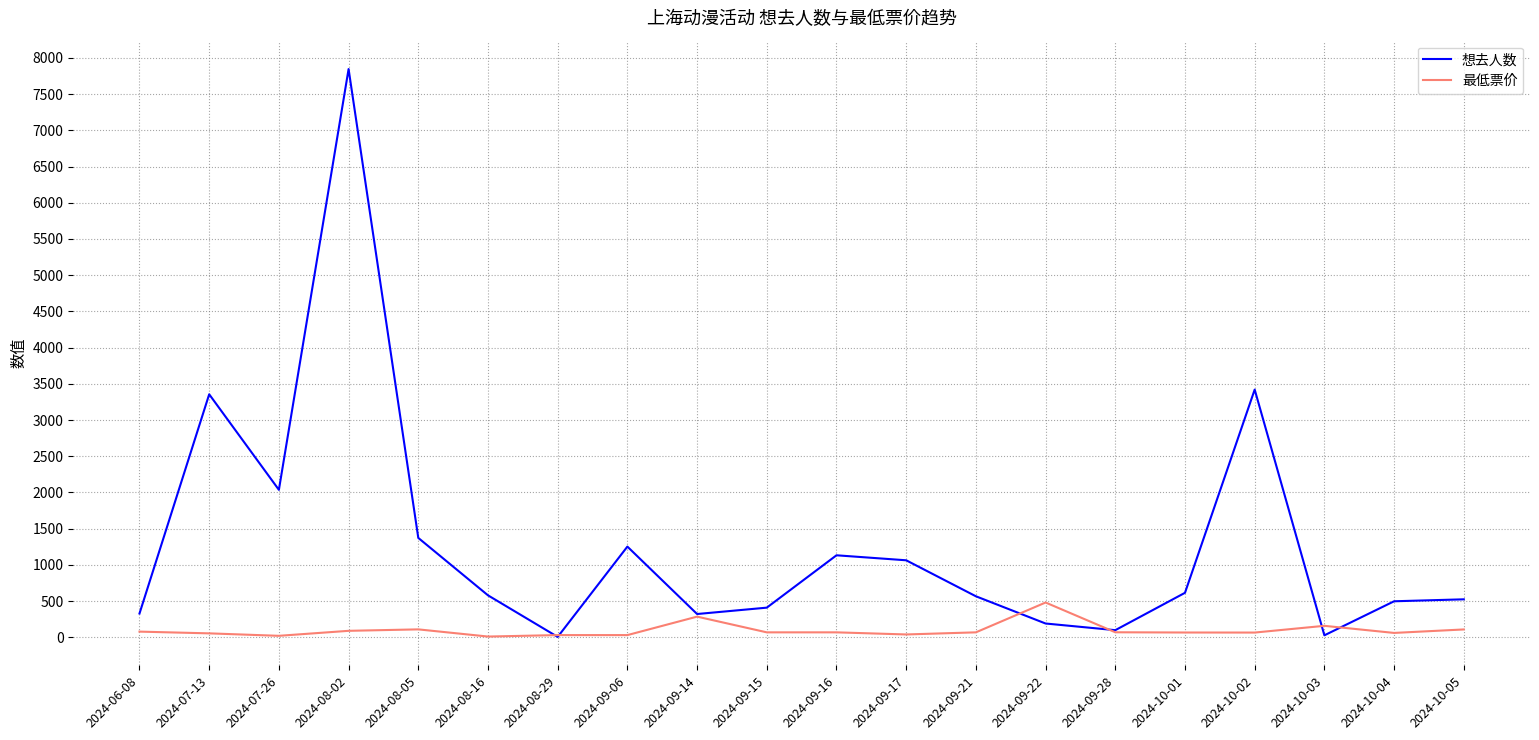

At which label is 最低票价 closest to 245?

2024-09-14